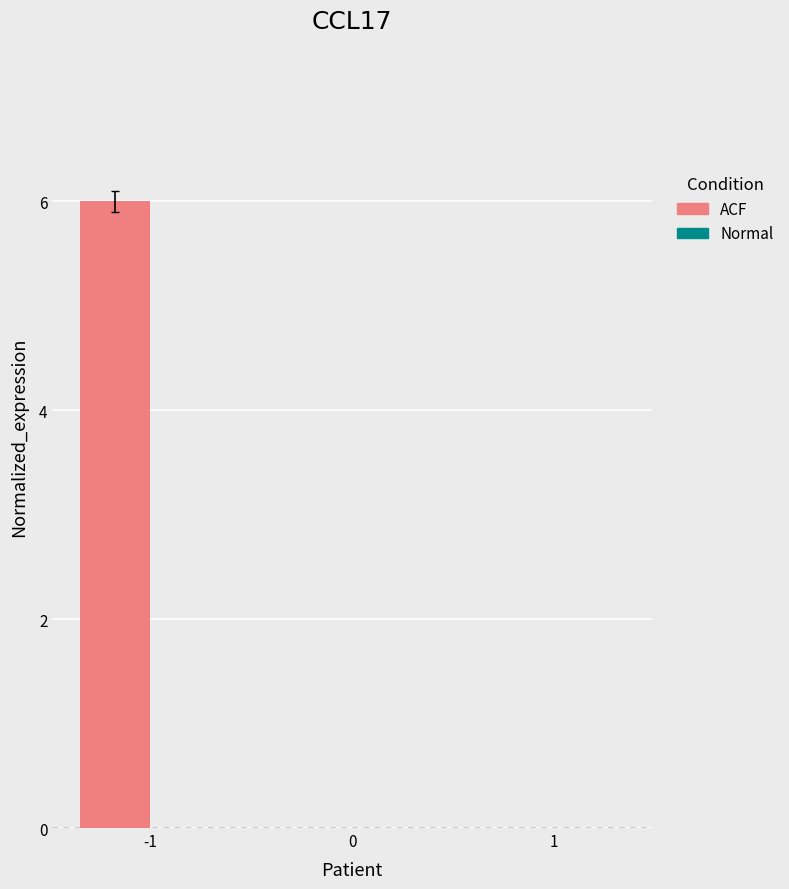

What is the change in value from -1 to 1?

-6